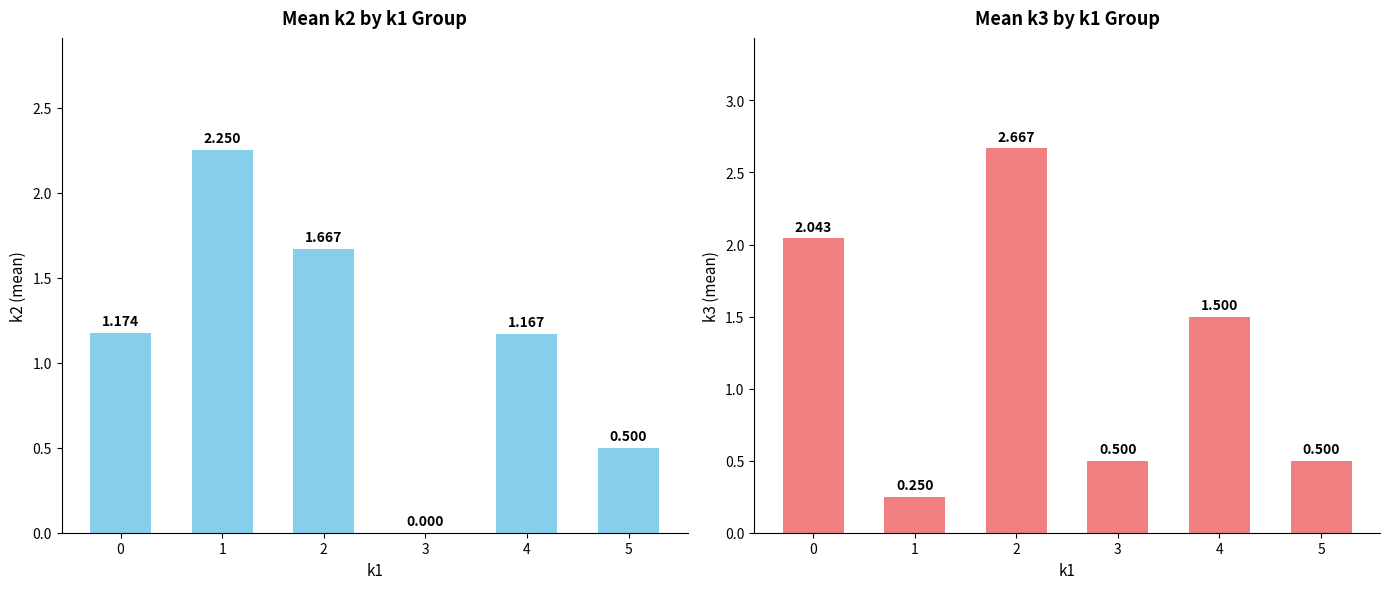

What is the difference between the maximum and minimum values in the k3 series?

2.4